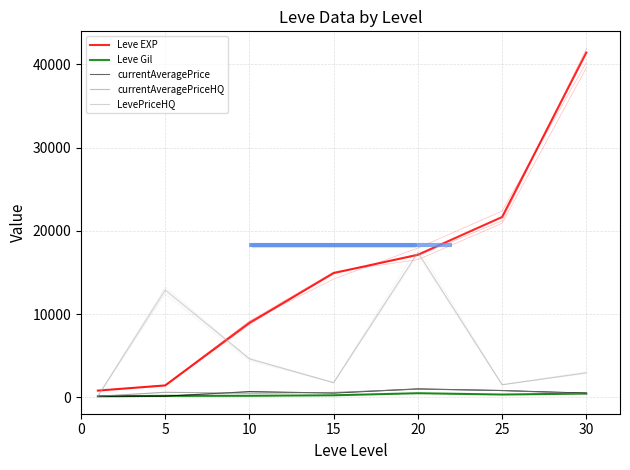

True or false: currentAveragePriceHQ has a value of 991.0 at 5.

False